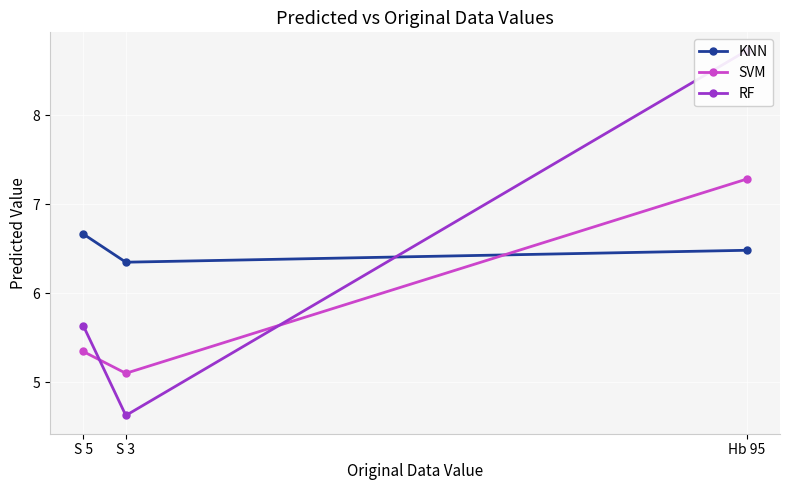

Which series has the widest spread of values?

RF